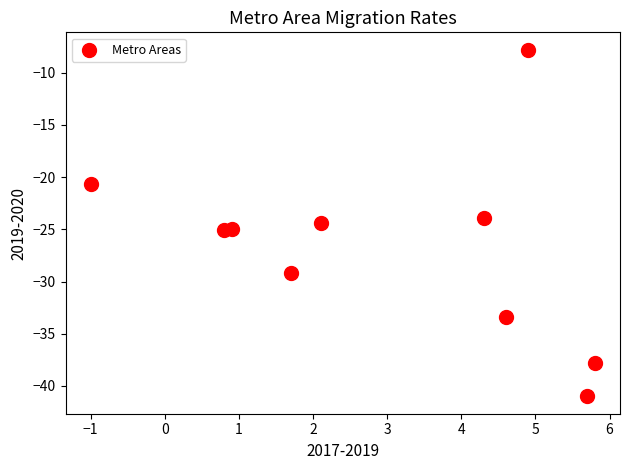

What is the average X value?

3.0